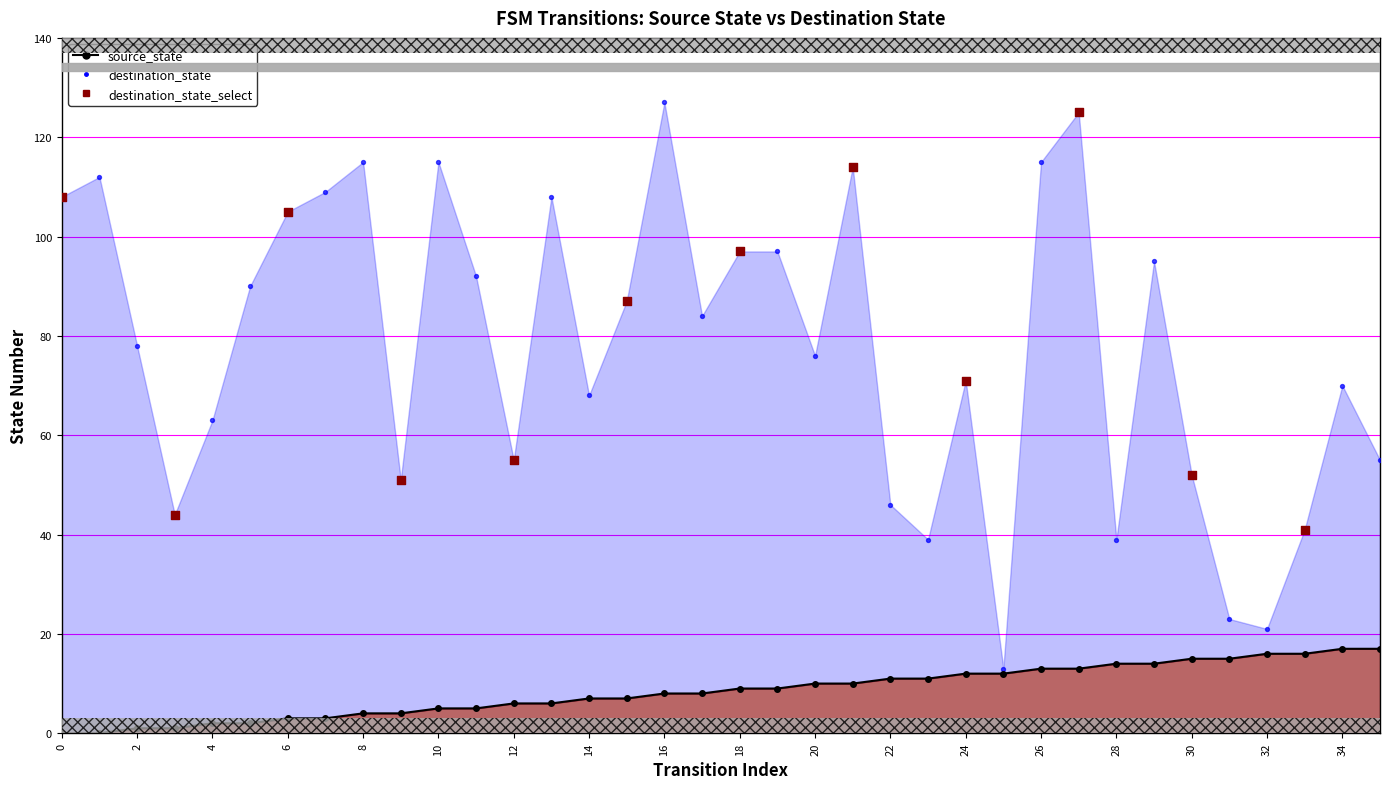

Is the value of source_state at 29 greater than the value of destination_state at 35?

No